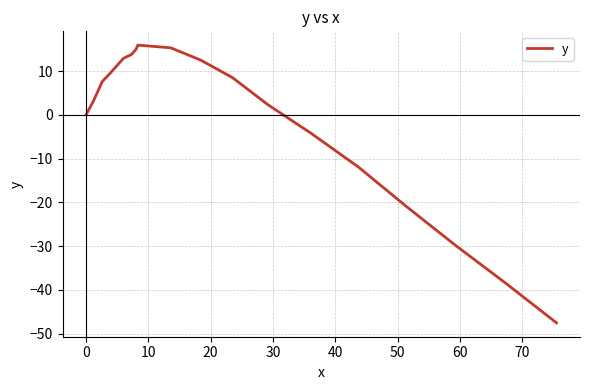

What is the smallest value displayed?

-47.5